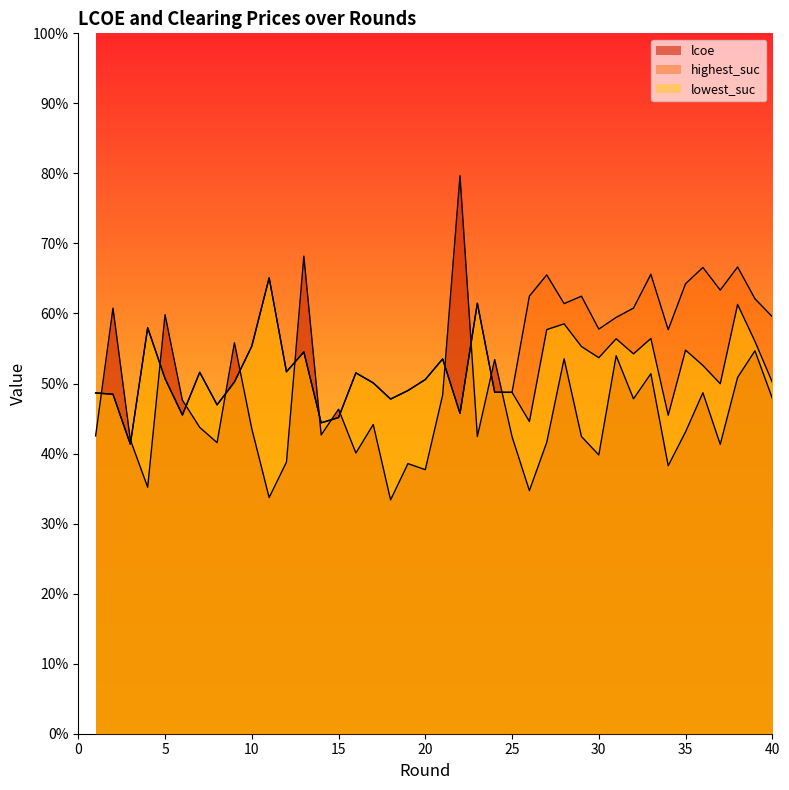

Which series changed the most between 31 and 39?

highest_suc